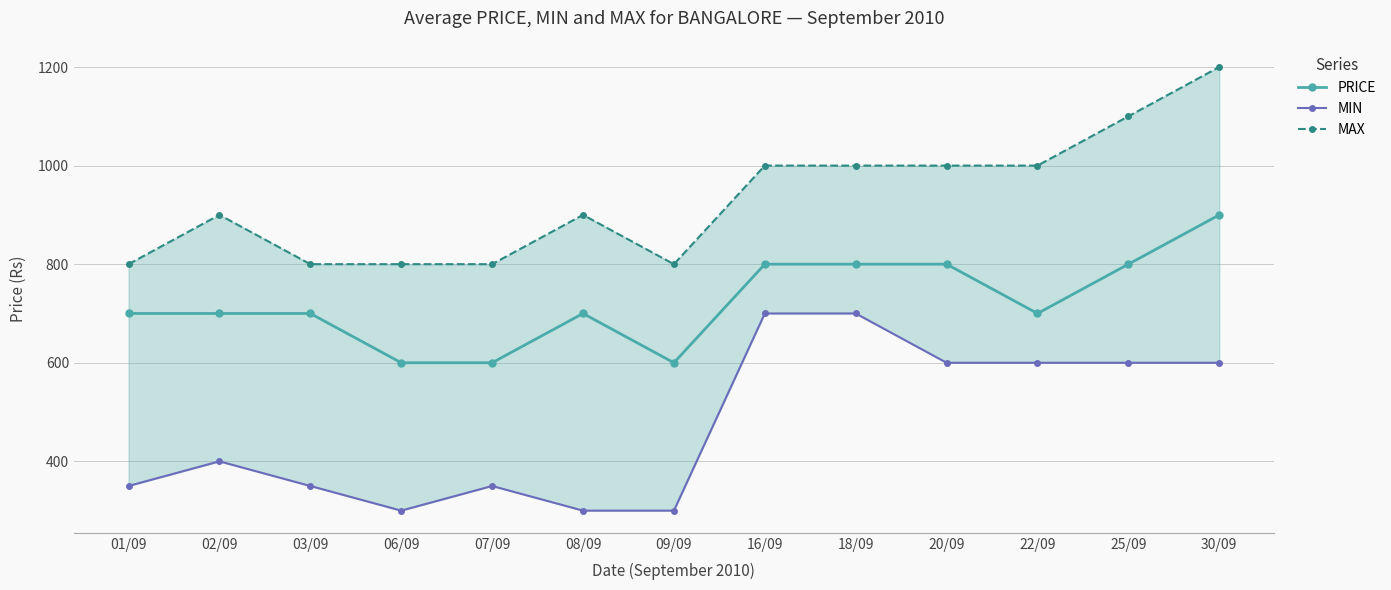

Between 16/09 and 20/09, which series saw the biggest shift?

MIN